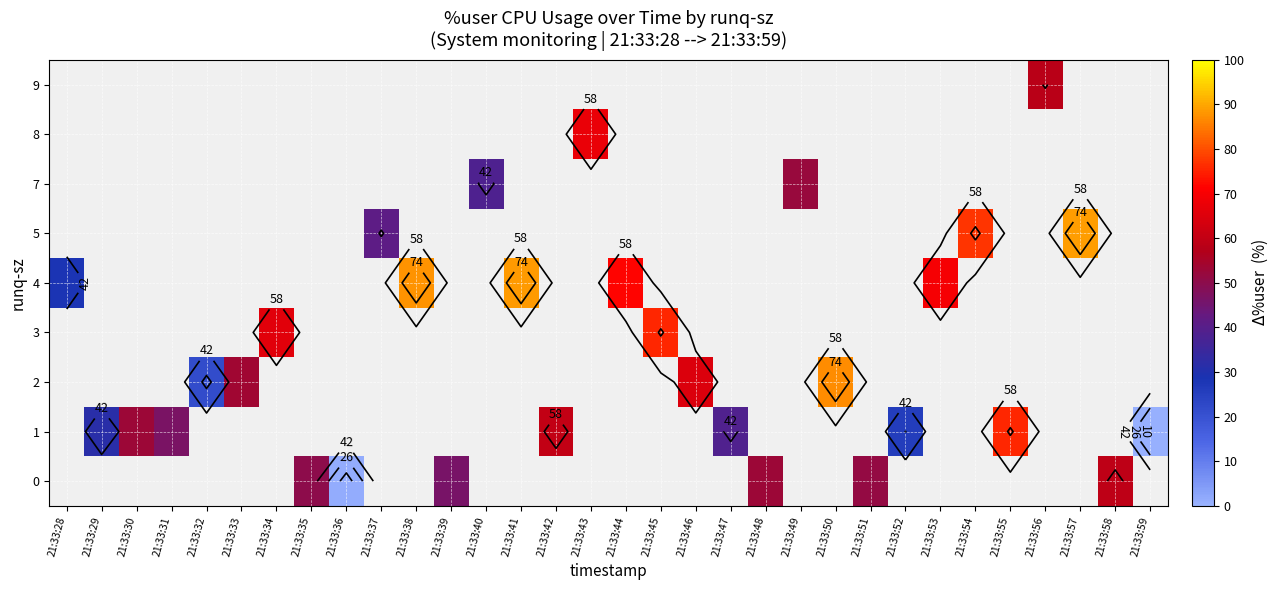

Between 21:33:59 and 21:33:39, which is larger?

21:33:39